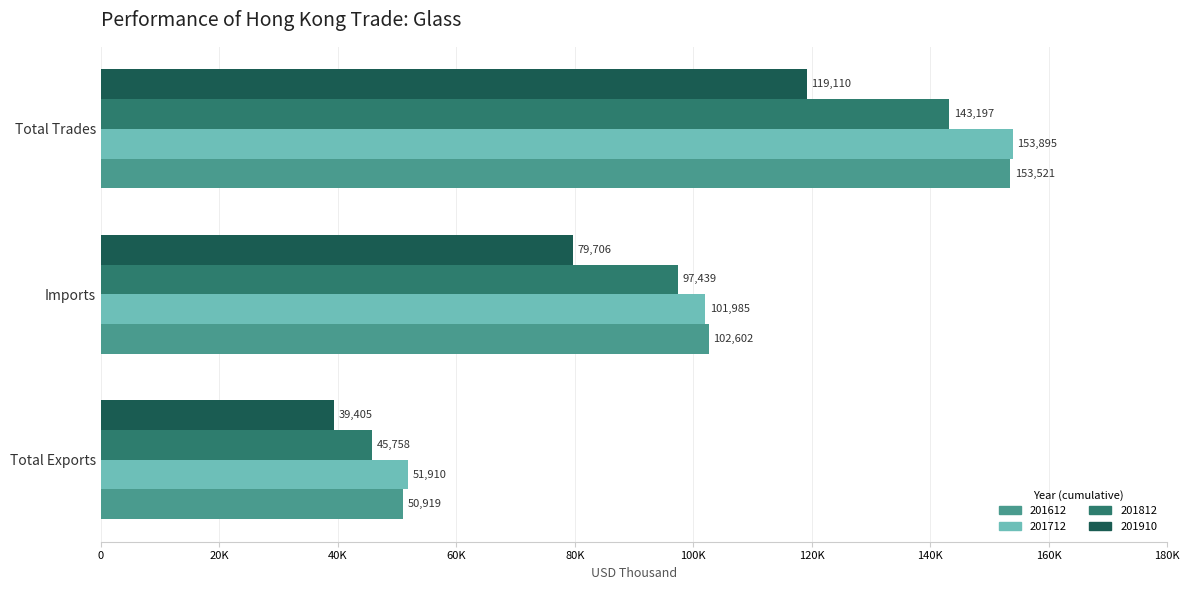

Reading right to left, what are all the values shown in this chart?

201612: Total Trades=153521.0	Imports=102602.4	Total Exports=50918.6
201712: Total Trades=153895.2	Imports=101985.0	Total Exports=51910.2
201812: Total Trades=143197.1	Imports=97439.3	Total Exports=45757.8
201910: Total Trades=119110.4	Imports=79705.9	Total Exports=39404.6